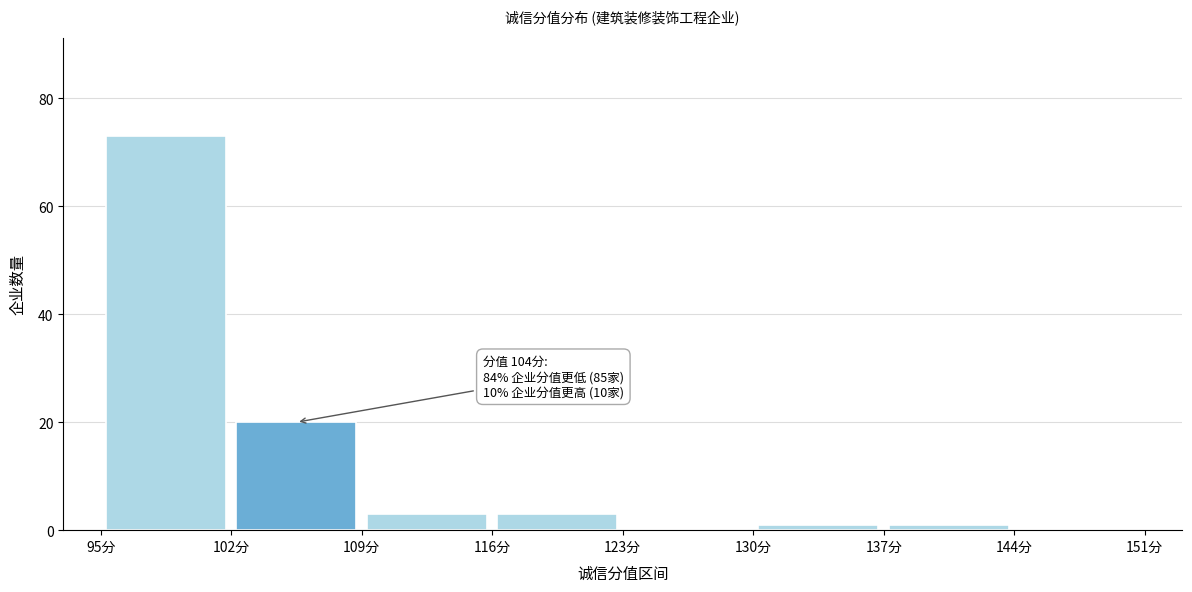

Over which range of the x-axis is the bar tallest?

95 to 102